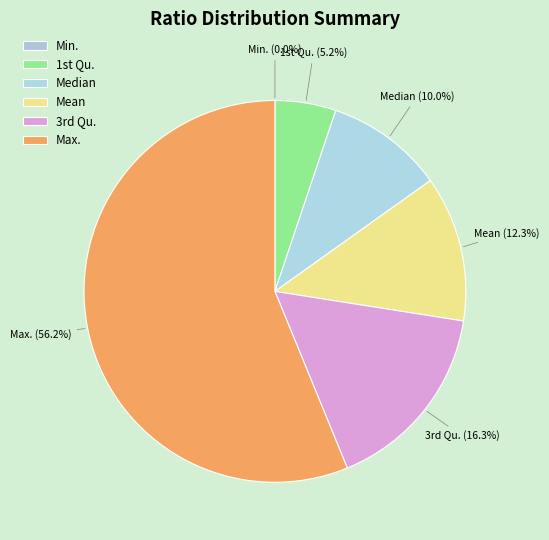

Approximately how many times larger is the value at Median compared to Mean?

0.8